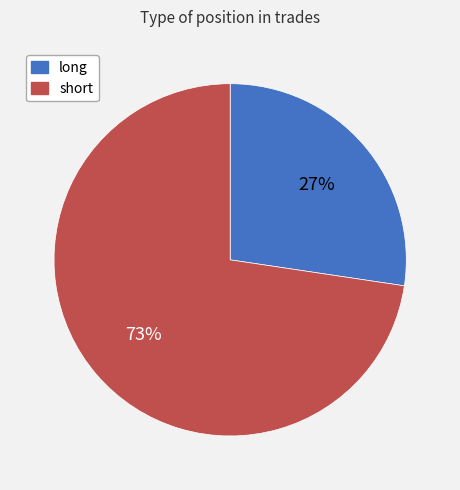

Which slice is the smallest?

long